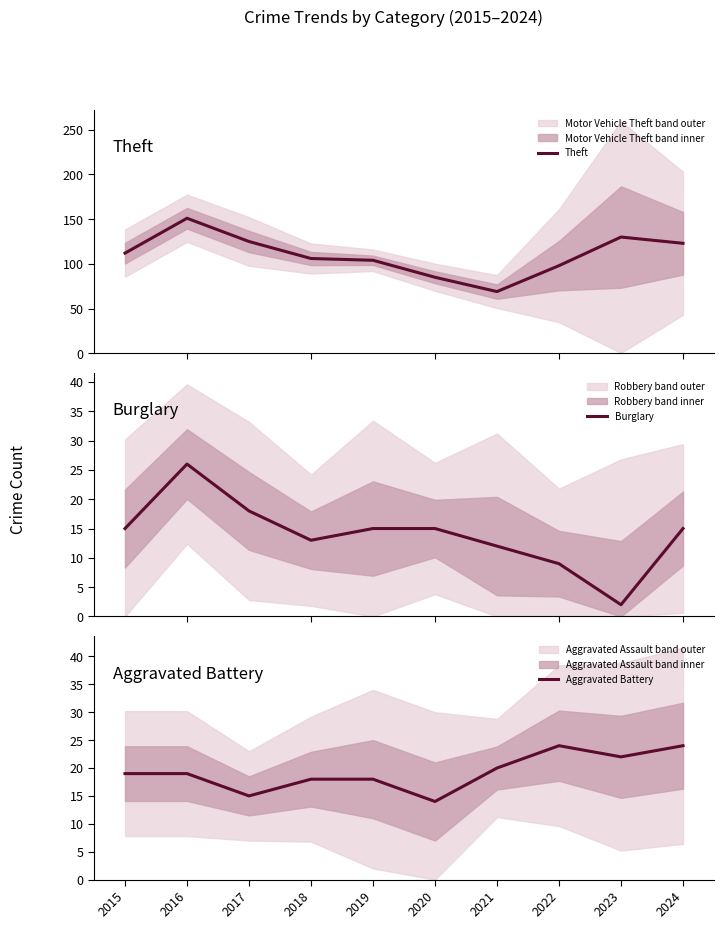

Reading right to left, transcribe all the data shown in this chart.

Theft: 123	130	98	69	85	104	106	125	151	112
Burglary: 15	2	9	12	15	15	13	18	26	15
Aggravated Battery: 24	22	24	20	14	18	18	15	19	19